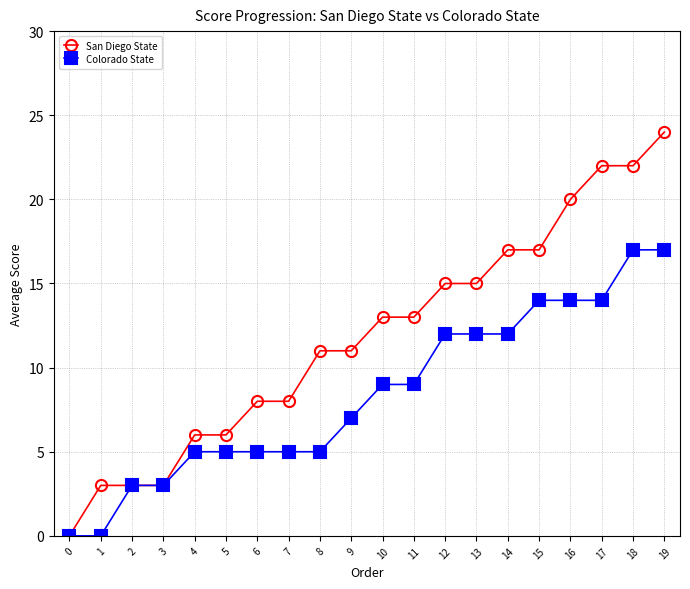

What is the maximum value for Colorado State?

17